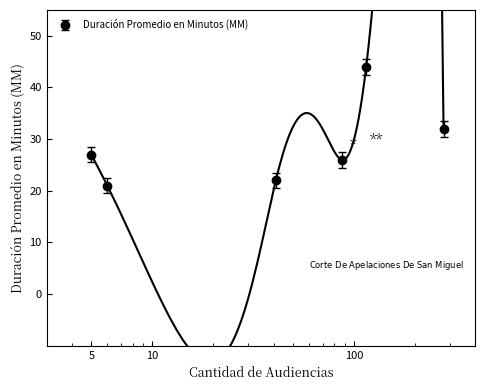

Where does the data first go above 27?

115